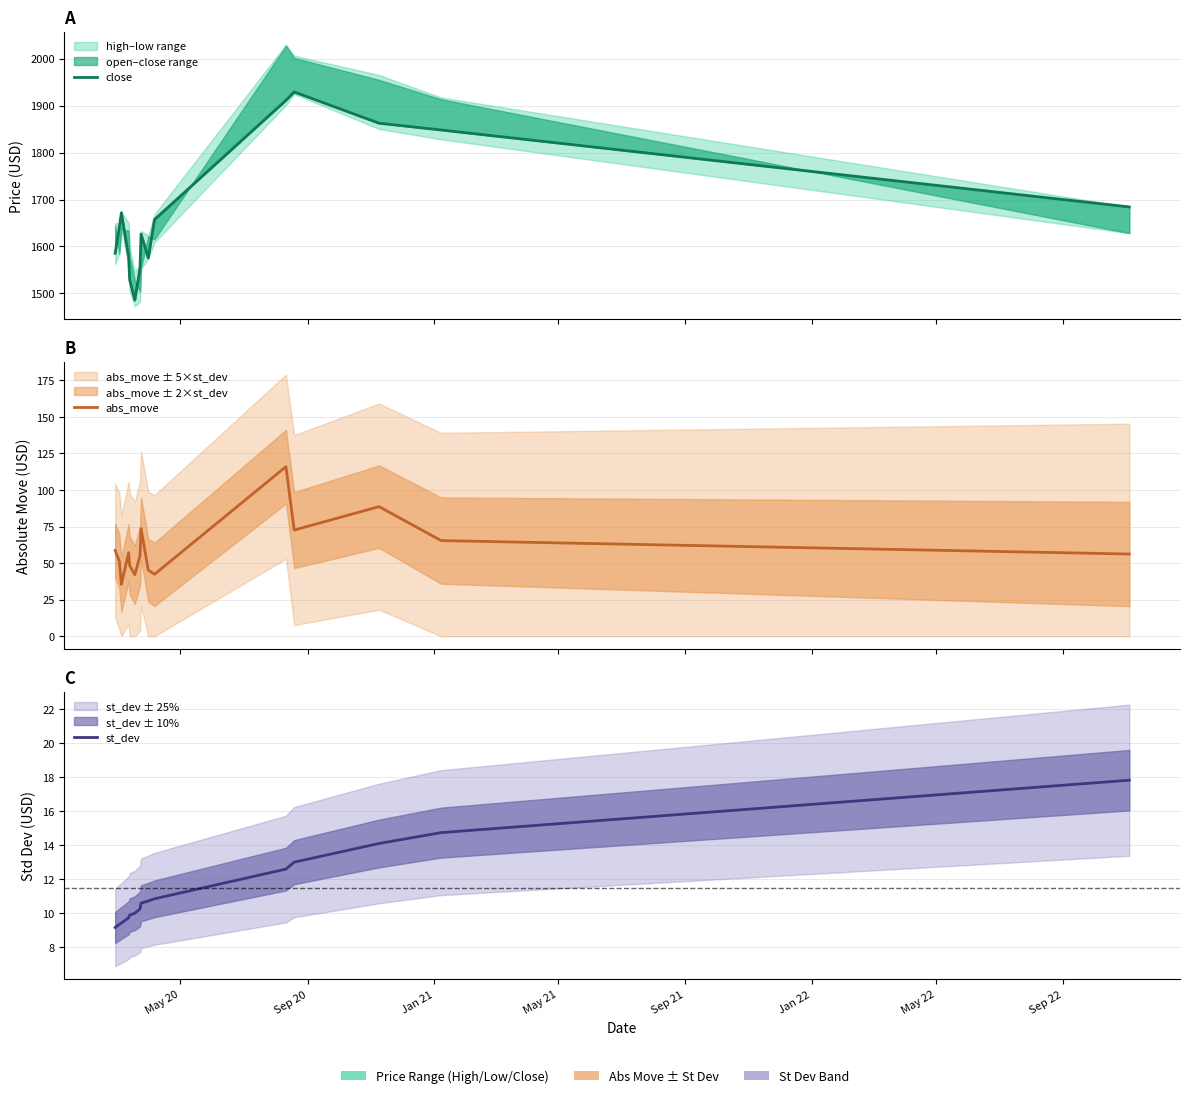

What is the sum of all close values?

25137.0